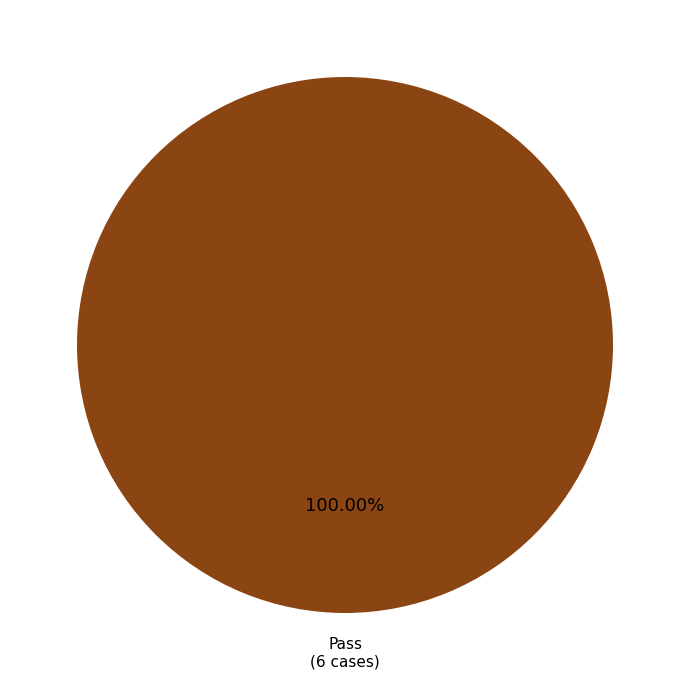

Is there a majority slice in this chart?

Yes